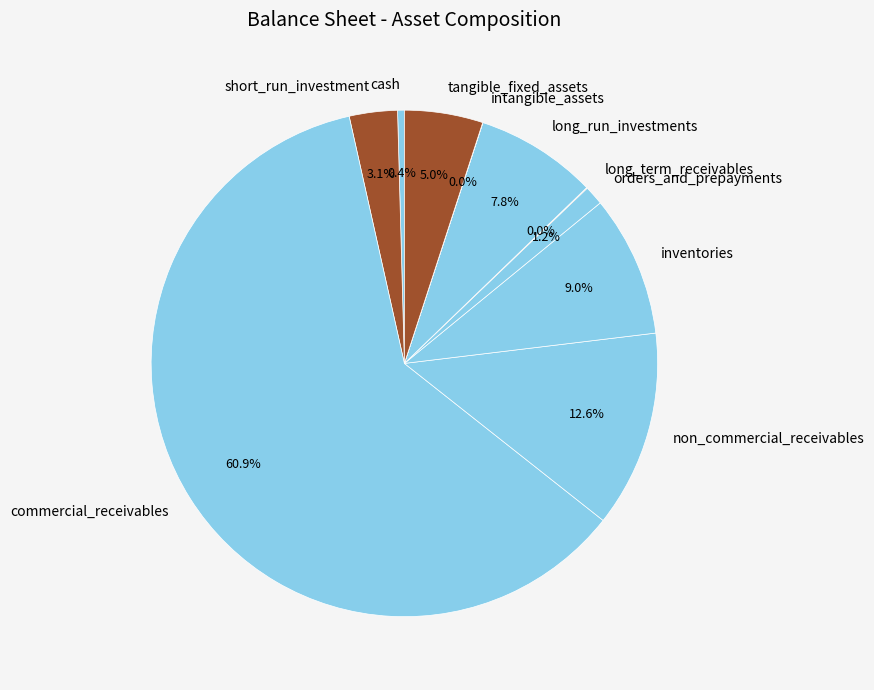

Combined, what portion of the pie is orders_and_prepayments and long_run_investments?

9.0%